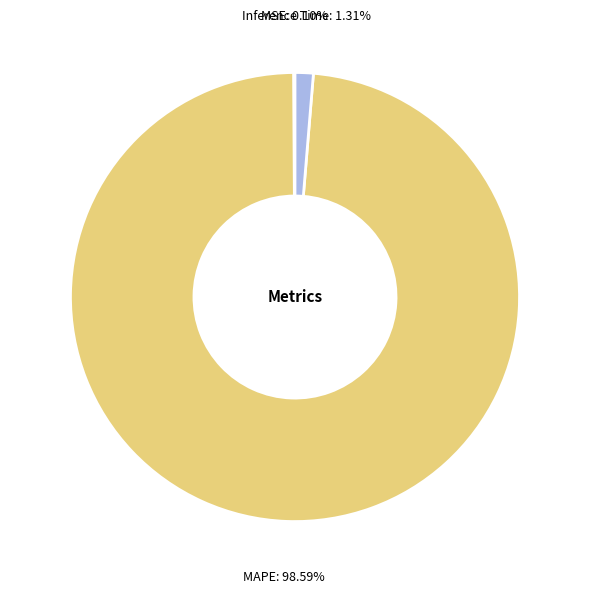

To the nearest percent, what is the difference between the MAPE and Inference Time slice percentages?

97%